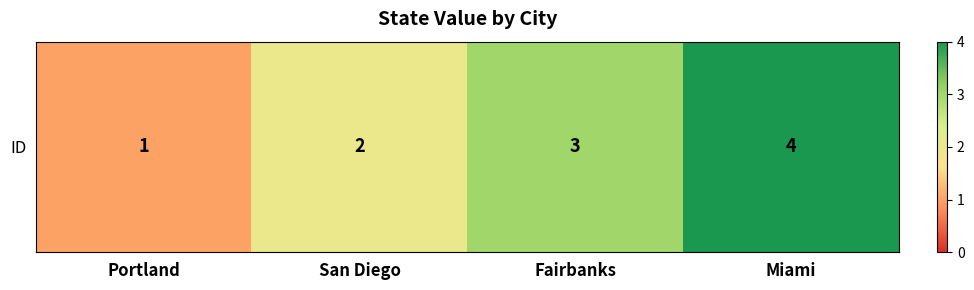

At which label does the data first exceed 3?

Miami